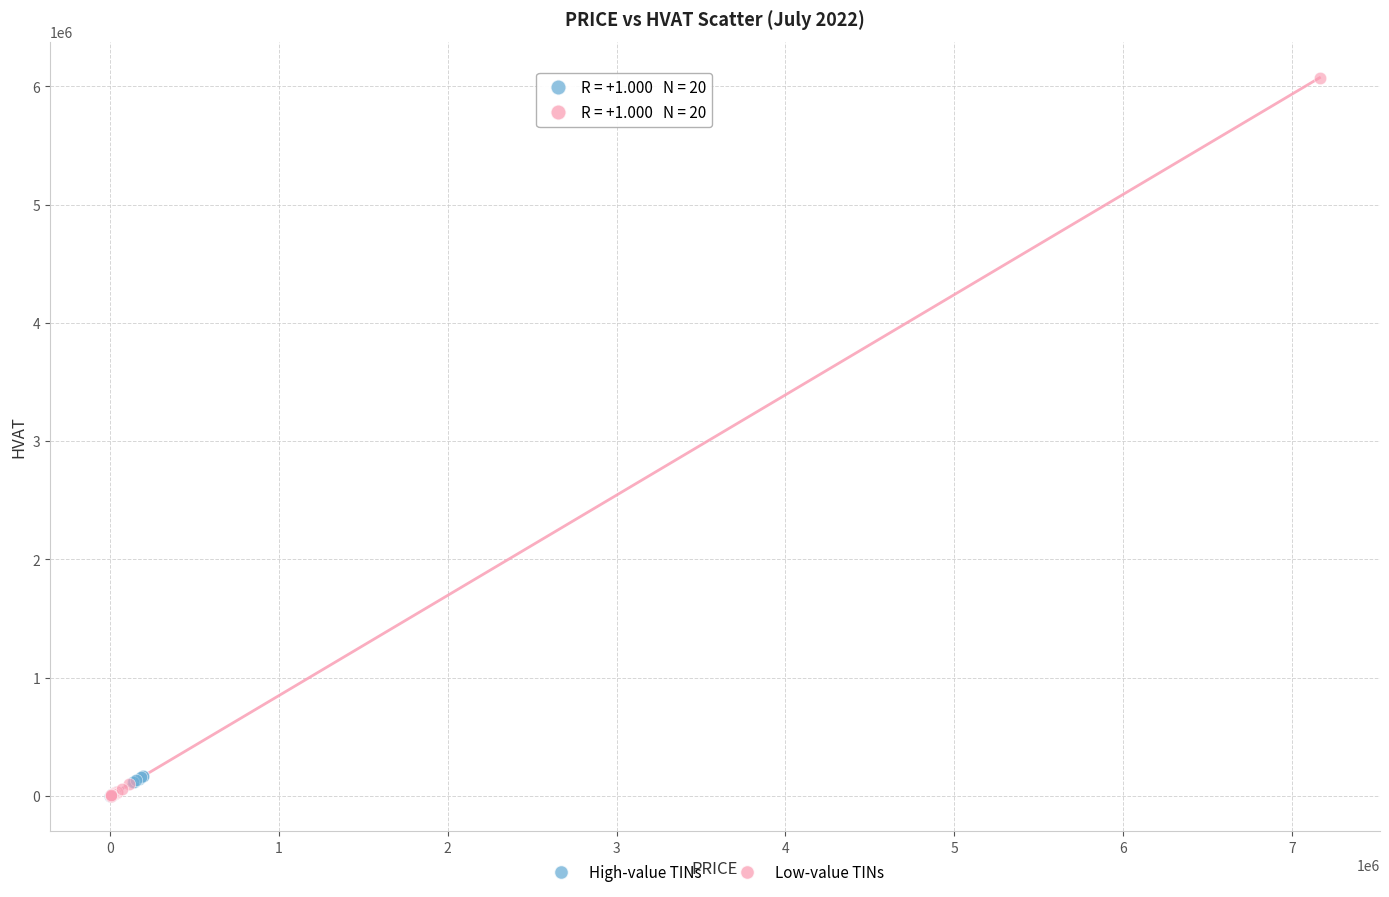

Which series has the largest Y range (max minus min)?

Low-value TINs